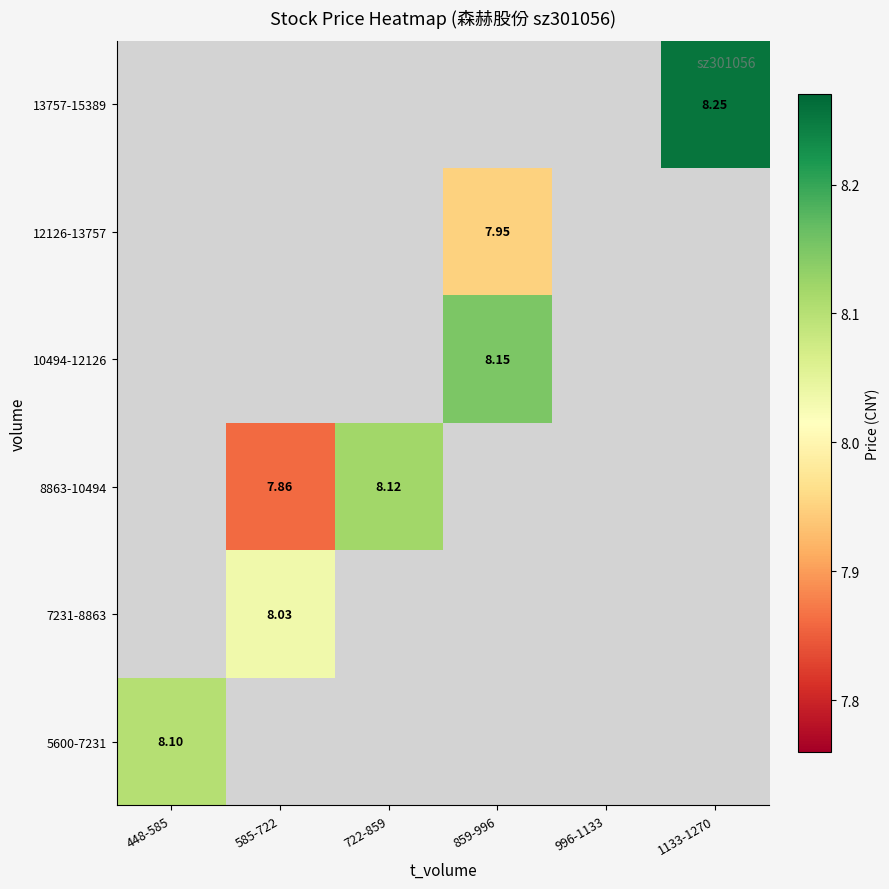

At how many categories does at least one series exceed 8?

5